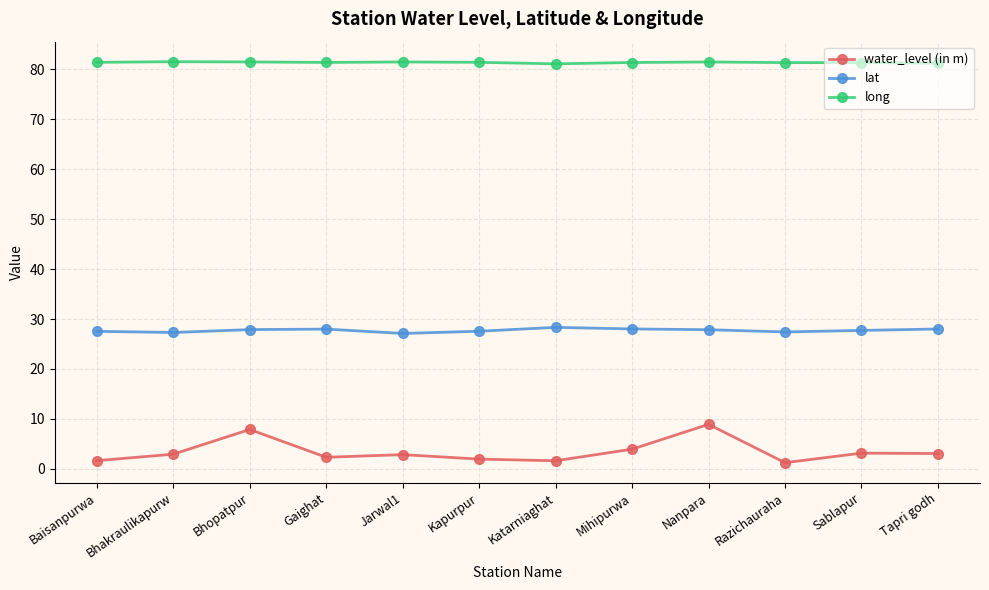

Does the chart display data point markers on the line(s)?

Yes